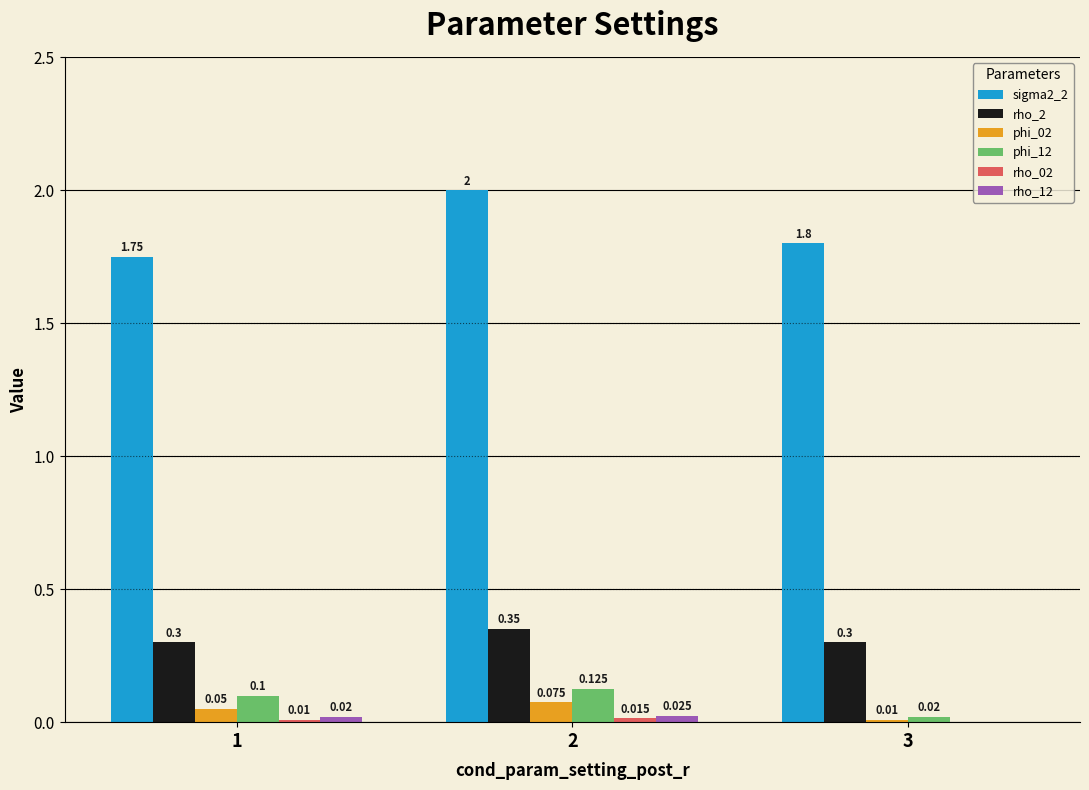

Is the value of phi_12 at 2 greater than the value of sigma2_2 at 3?

No